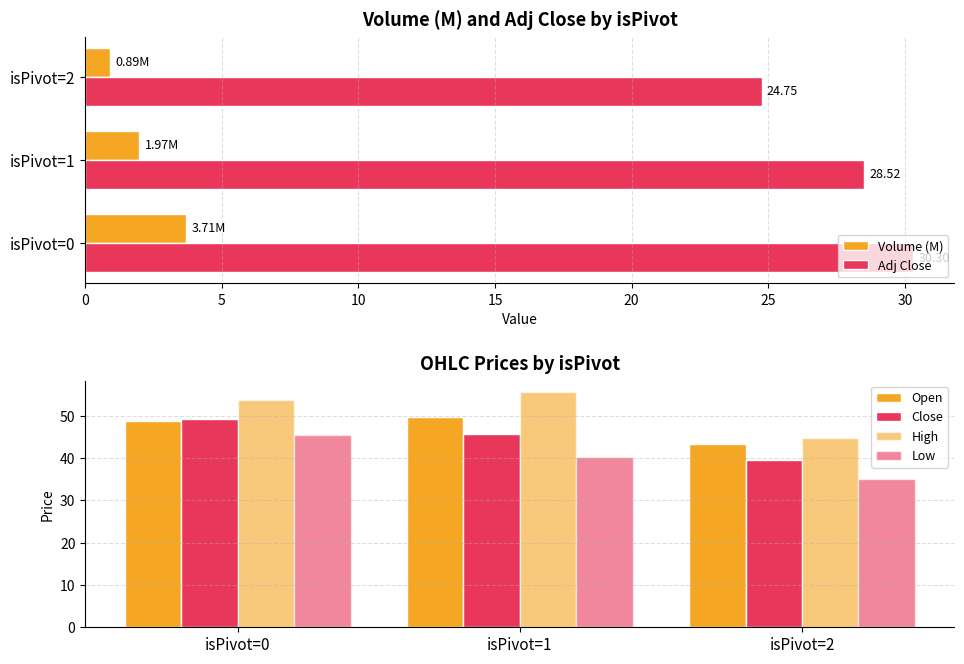

Which series has the largest range (max minus min)?

High